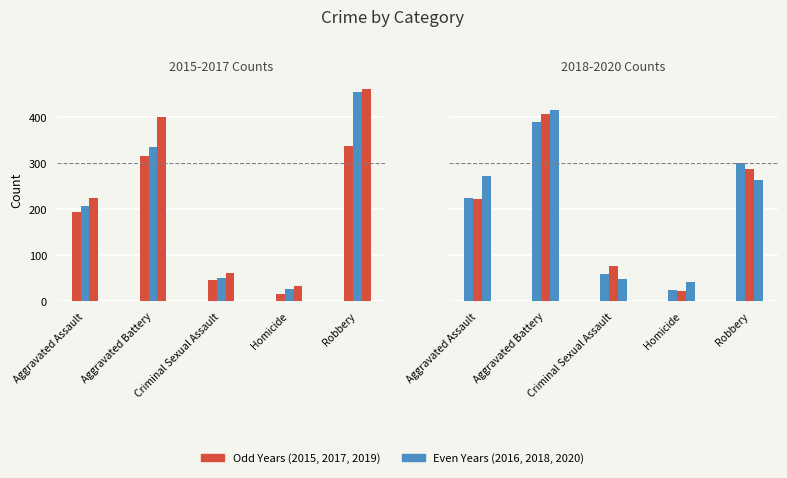

At which label is 2017 closest to 246?

Aggravated Assault